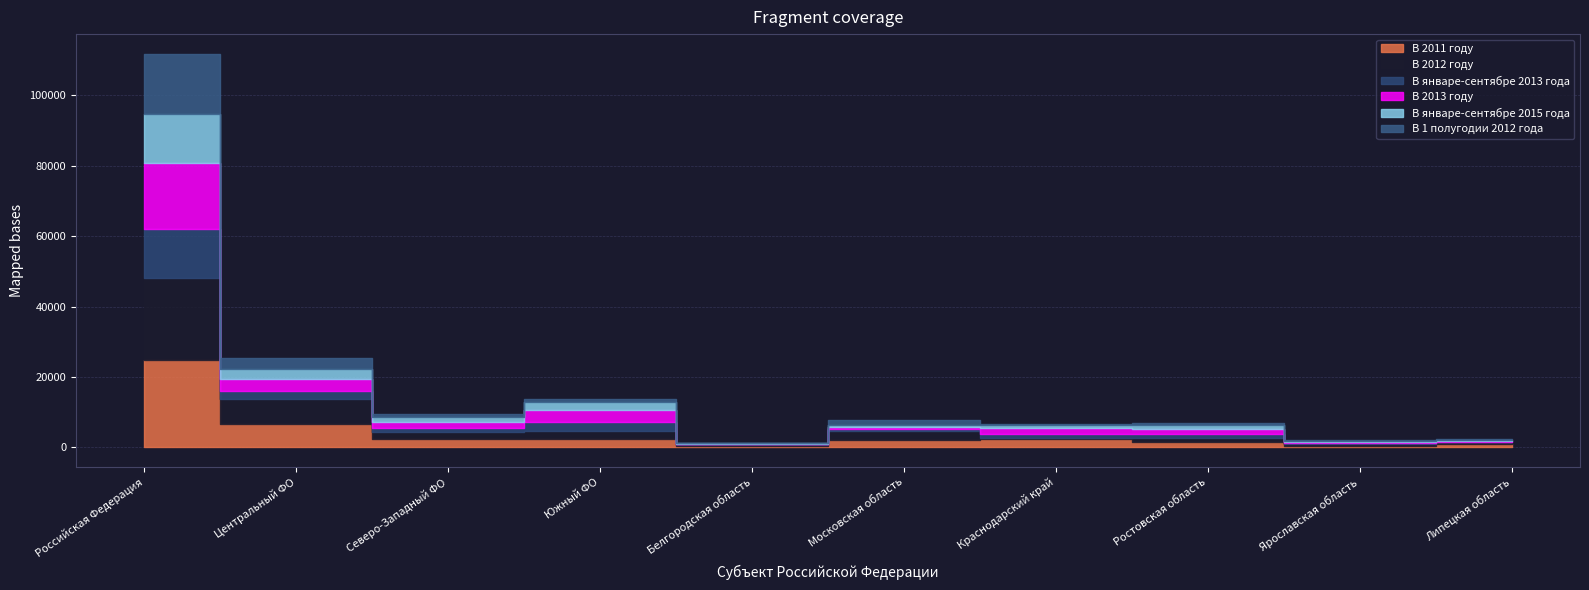

How many lines are shown in the chart?

6